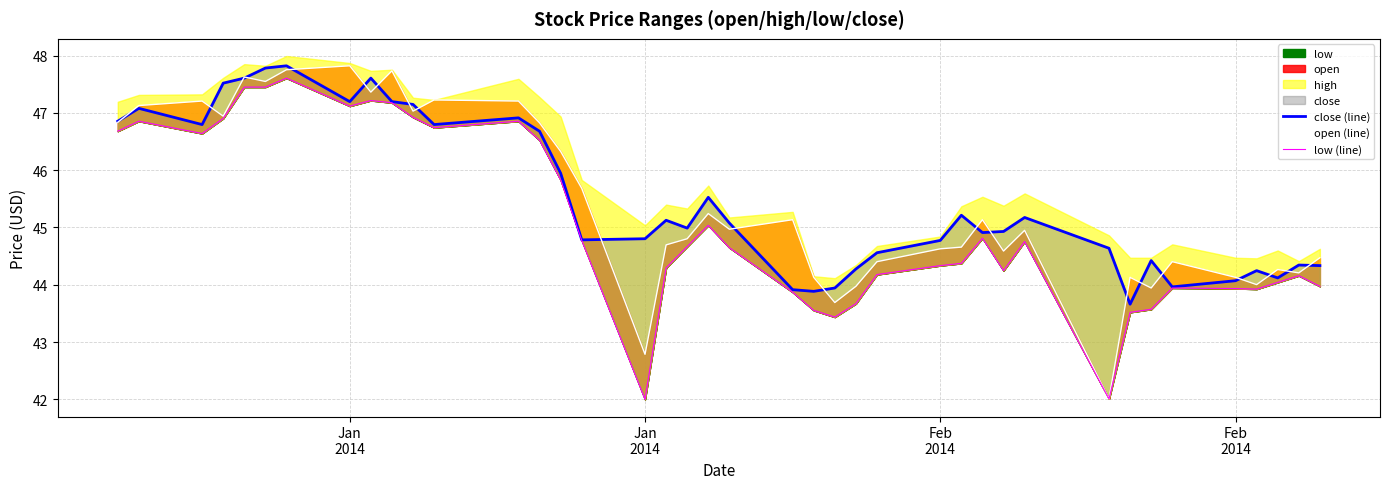

Is the value of close (line) at Feb
2014 greater than the value of low (line) at 15?

Yes